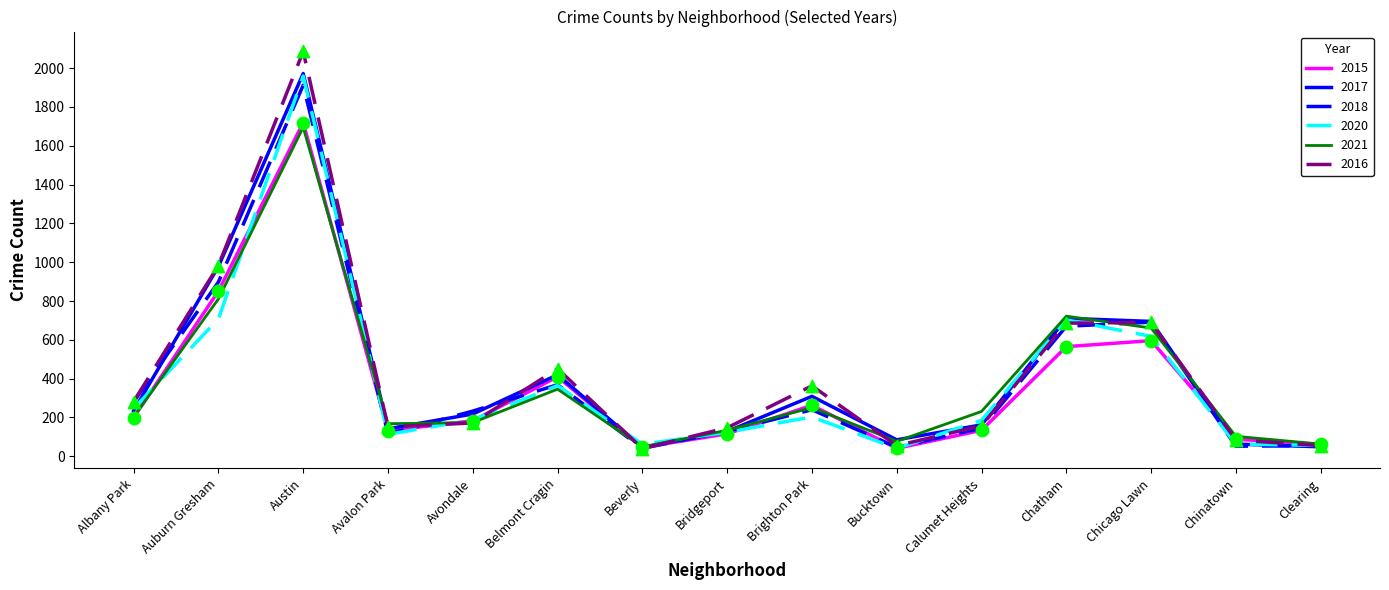

Is the value of 2016 at Bridgeport greater than the value of 2015 at Albany Park?

No